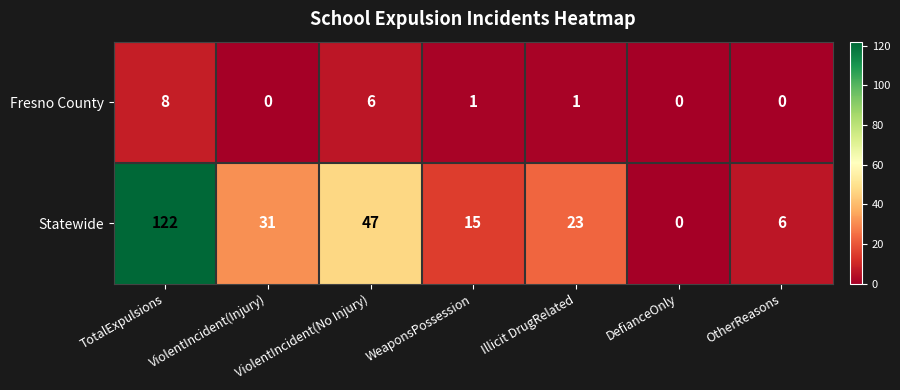

What is the difference between the maximum and minimum values in the Fresno County series?

8